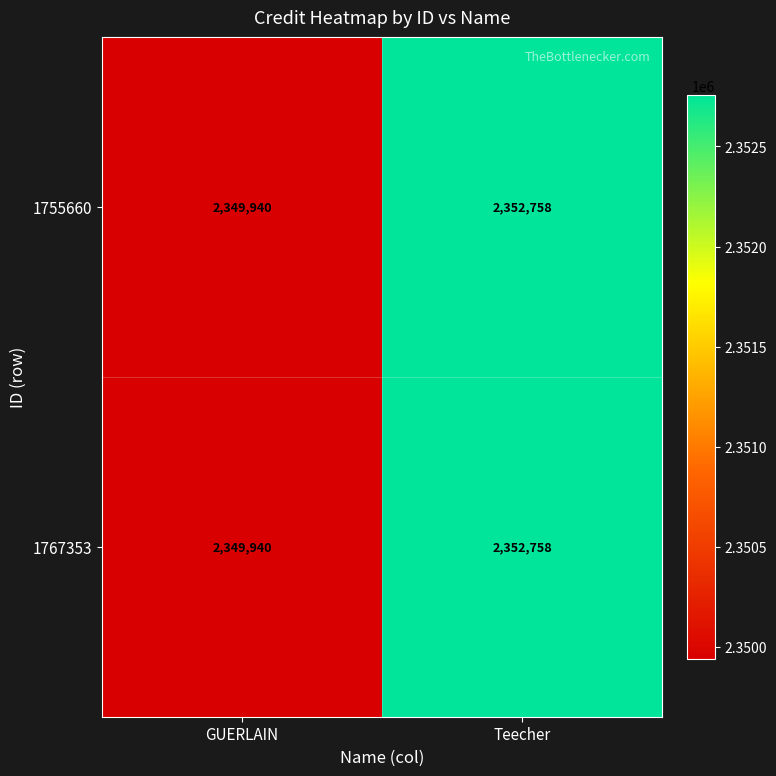

Reading left to right, what are all the values shown in this chart?

1755660: 2349940	2352758
1767353: 2349940	2352758